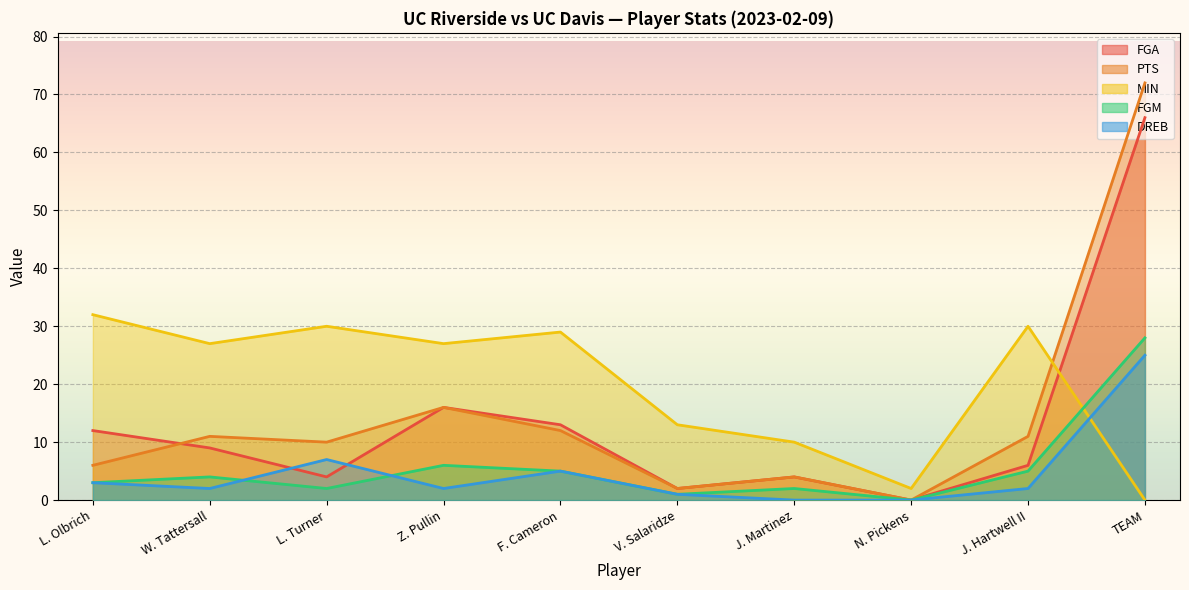

What is the value of the PTS point at the 9th from the left?

11